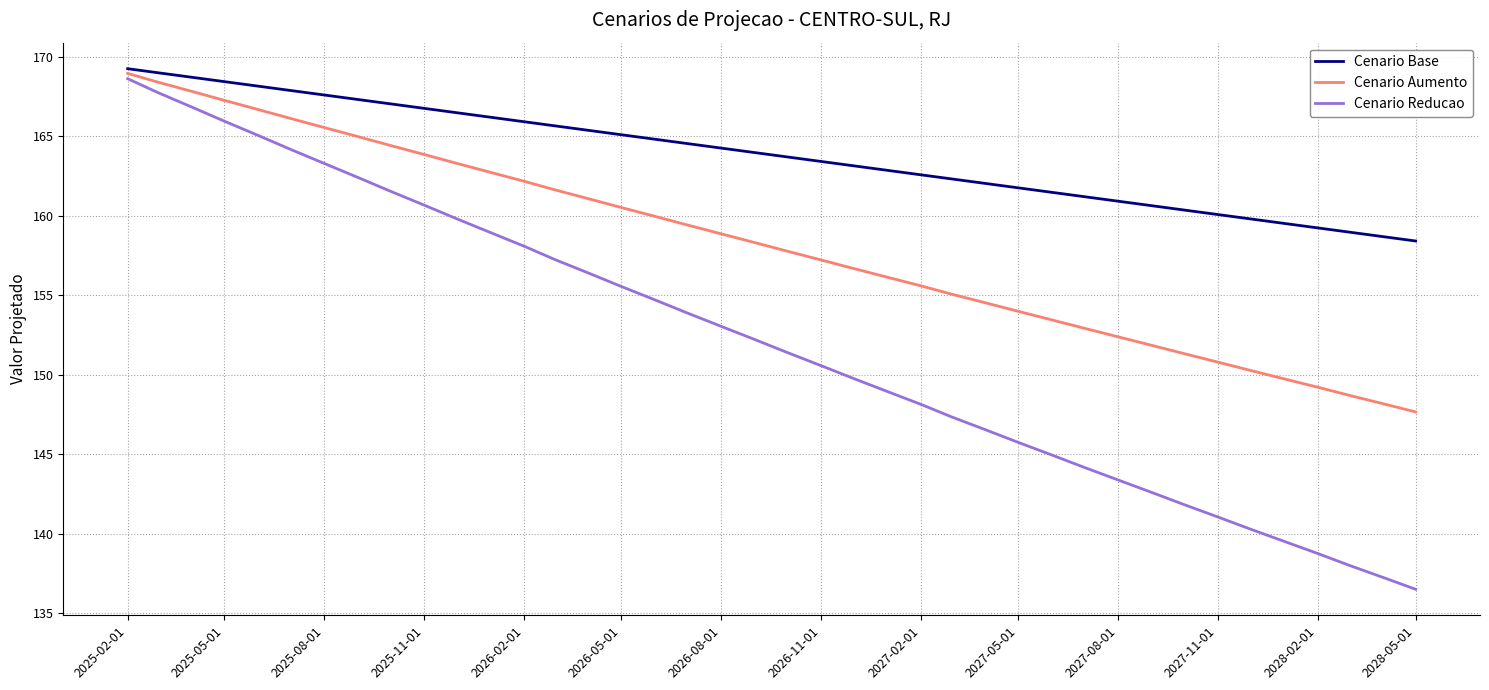

Which series has the largest range (max minus min)?

Cenario Reducao